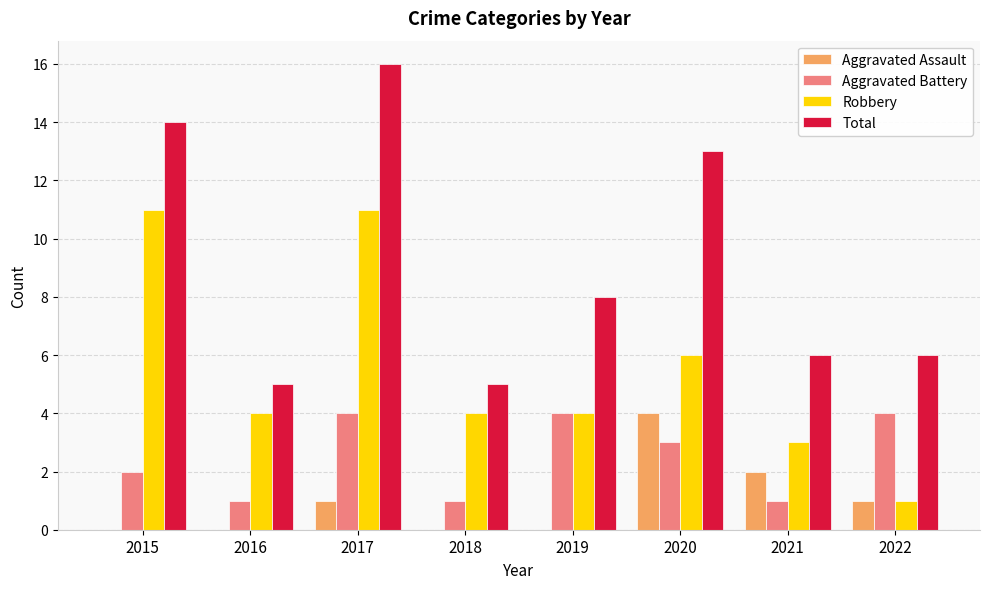

Between 2015 and 2022, which series saw the biggest shift?

Robbery